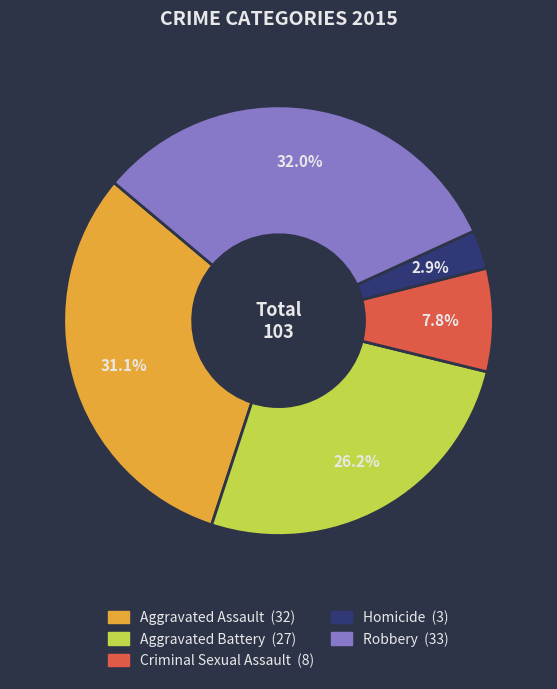

Does any single category account for the majority?

No